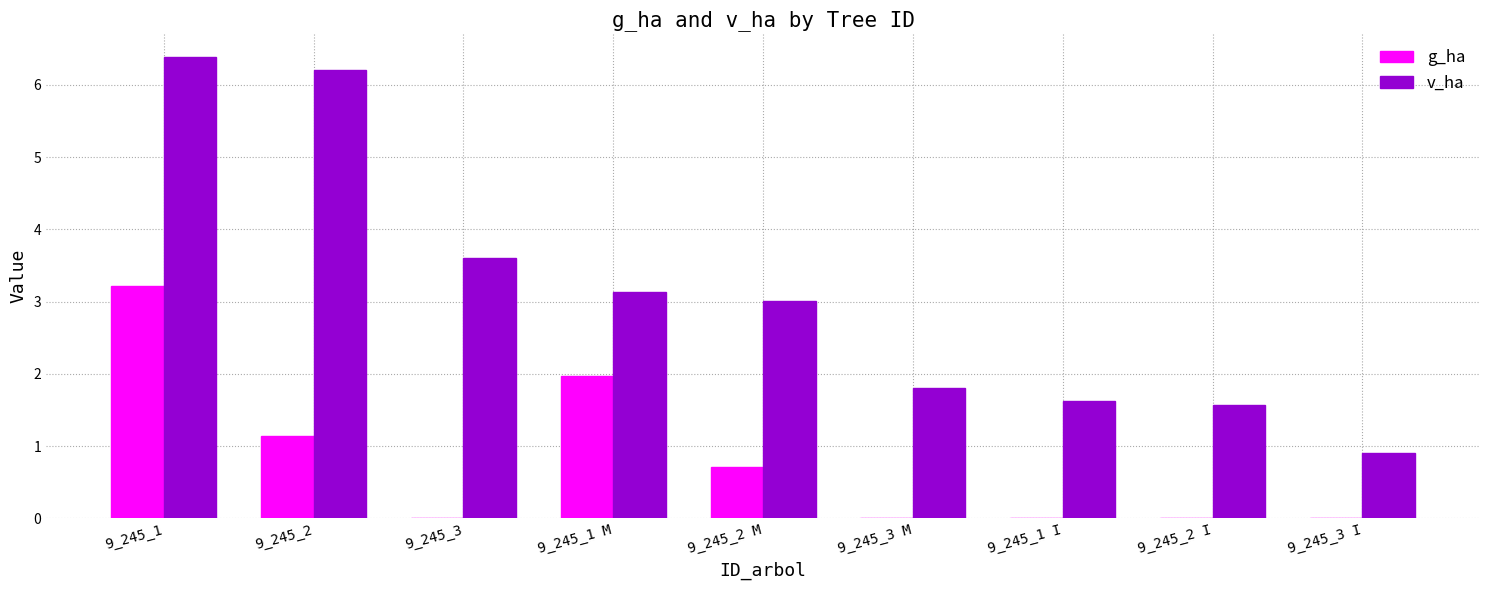

What is the maximum value shown in the chart?

6.4